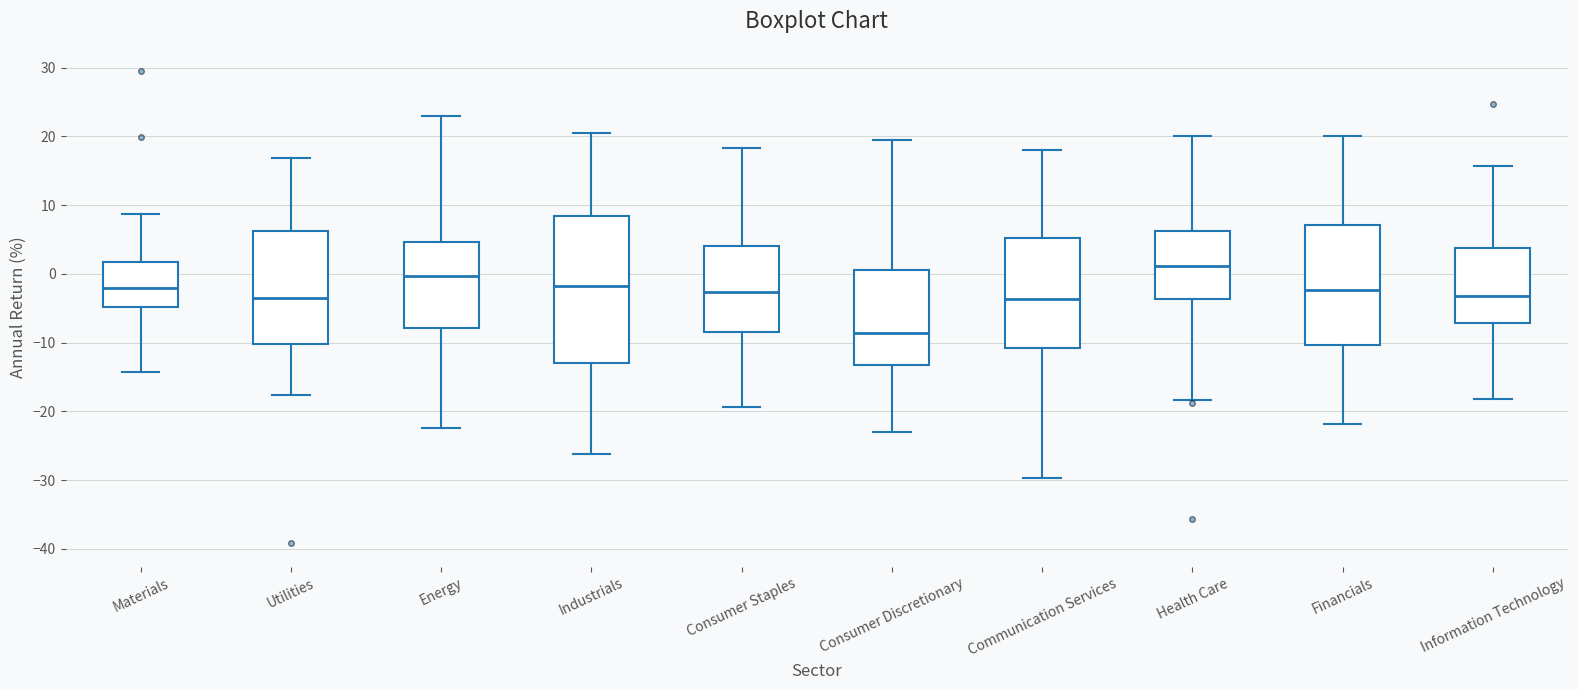

Where does the median line of the box for Communication Services sit on the y-axis? The values are not printed on the chart, so give them approximately, as read against the axis.

-4